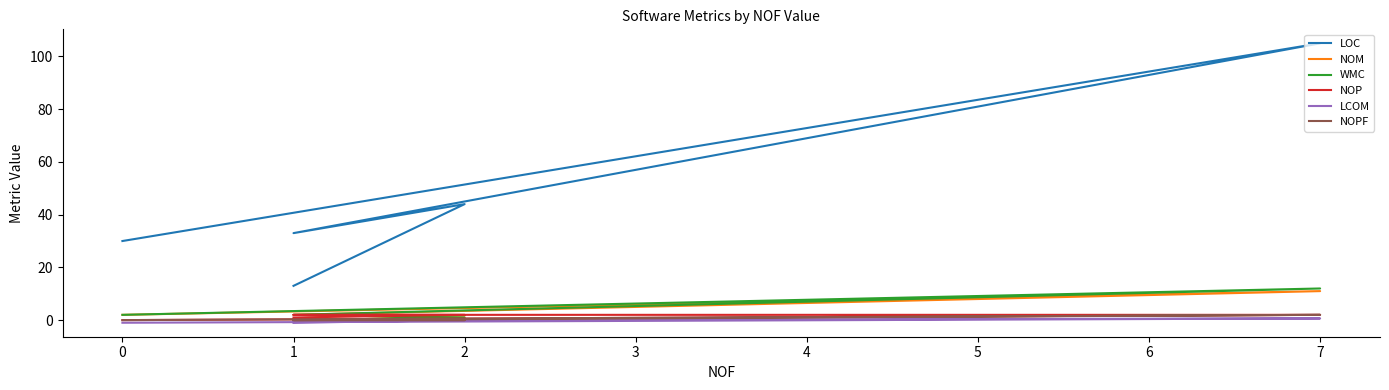

Is it true that NOM equals 1.0 at 2?

True